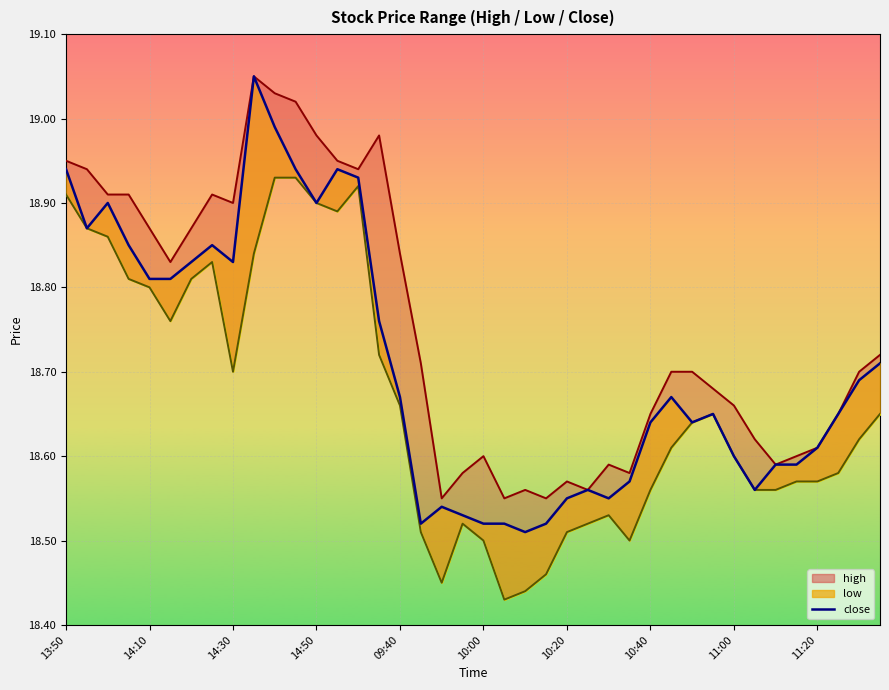

True or false: close and low cross at least once.

False